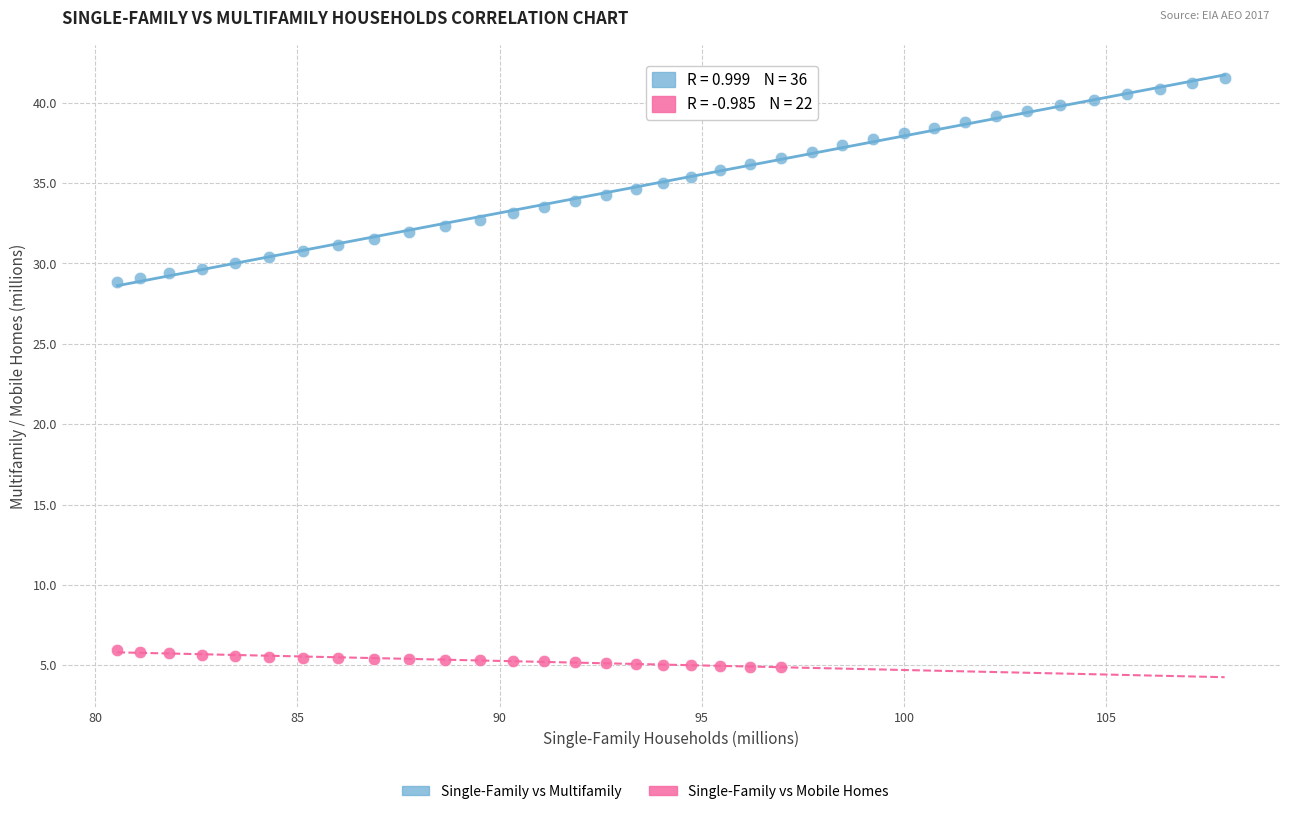

Which series contains the lowest Y value?

Single-Family vs Mobile Homes